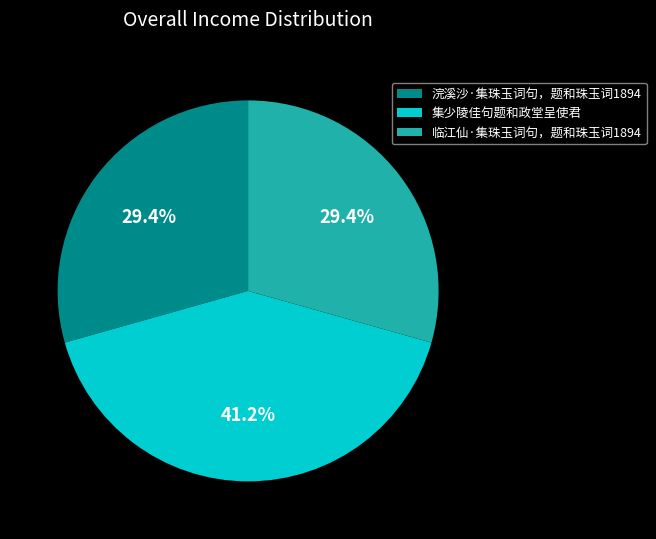

Which has a higher value, 集少陵佳句题和政堂呈使君 or 浣溪沙·集珠玉词句，题和珠玉词1894?

集少陵佳句题和政堂呈使君